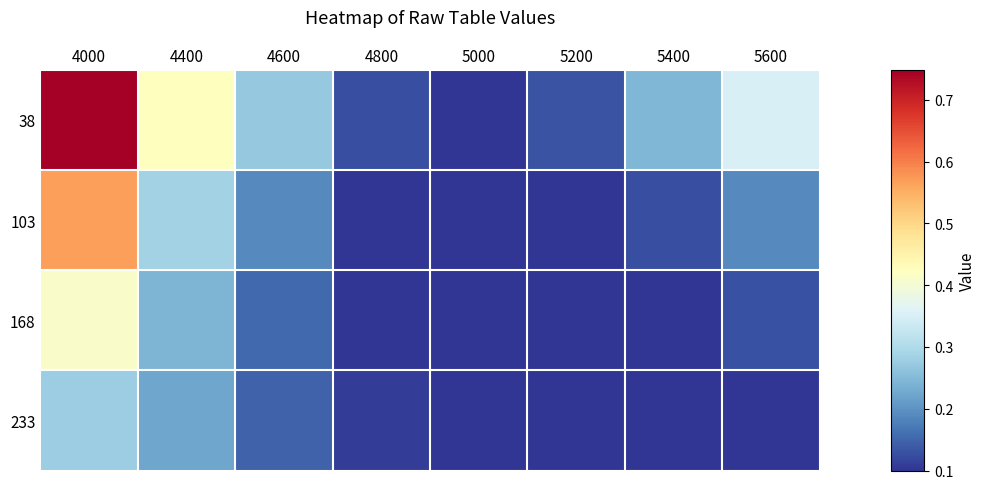

What is the spread (max minus min) of values at 5400?

0.1